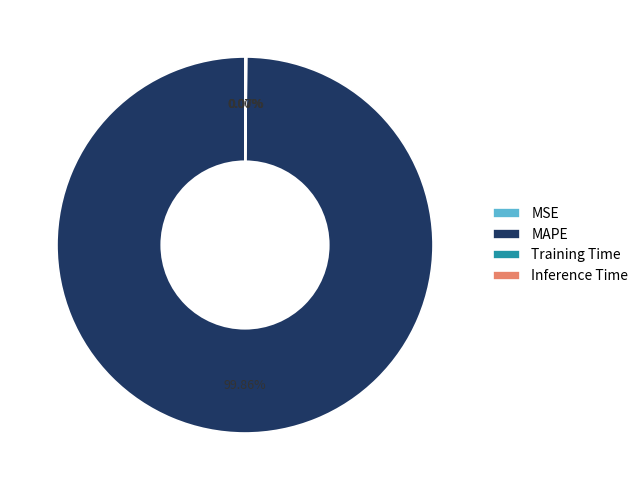

What is the largest slice in the pie chart?

MAPE